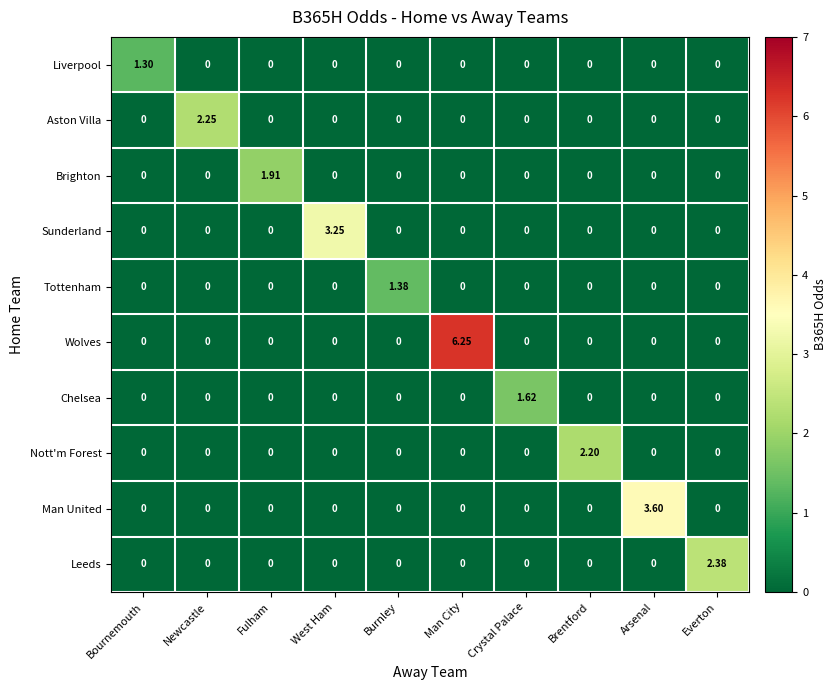

How many data points does each series have?

10